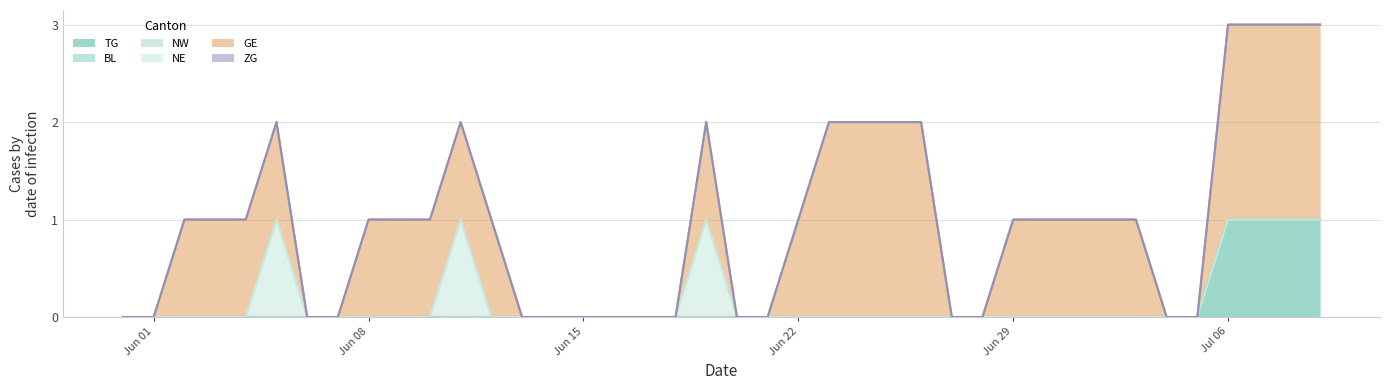

True or false: TG and NE cross at least once.

False